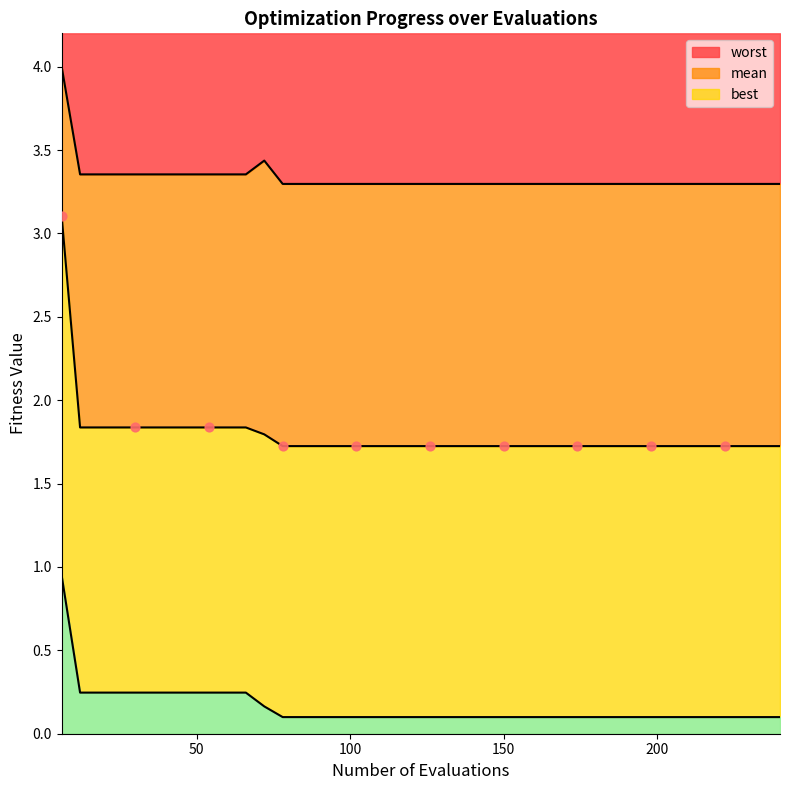

What are all the series names shown in the legend?

mean, best, worst